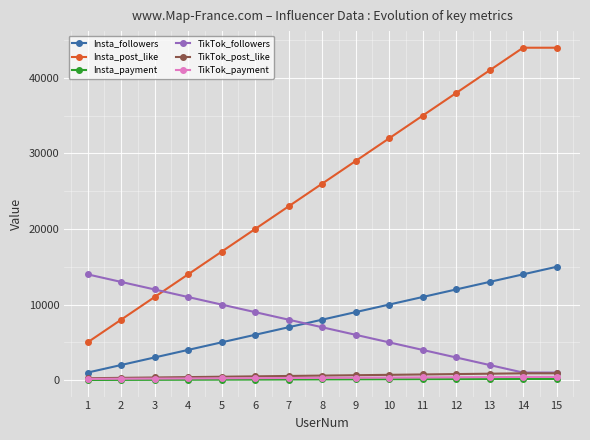

True or false: TikTok_post_like and Insta_post_like intersect in this chart.

False